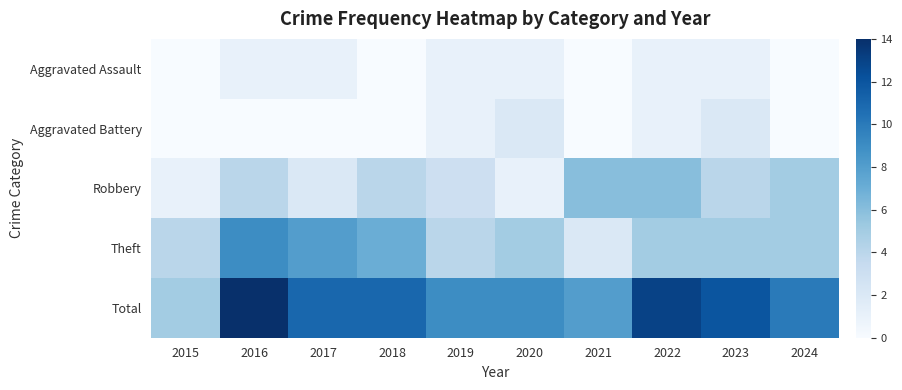

What is the difference between the highest and lowest values at 2017?

11